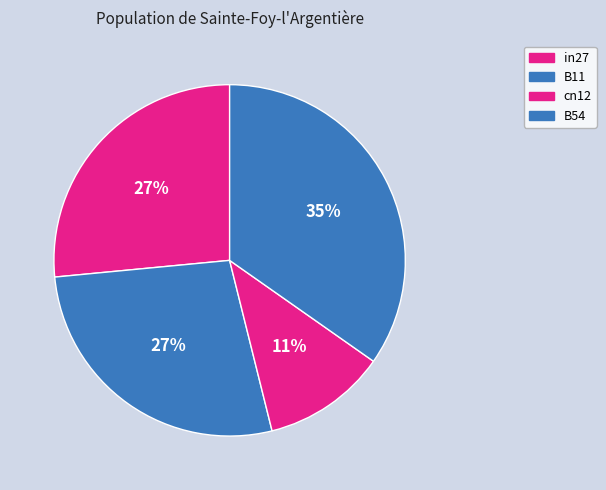

How many slices are in this pie chart?

4